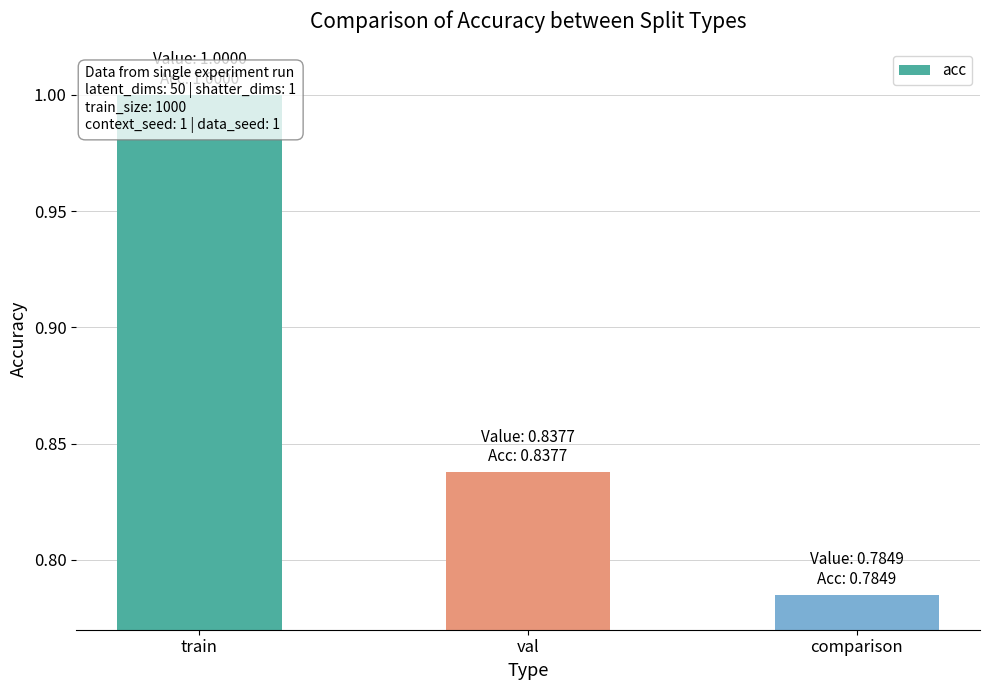

What is the change in value from val to comparison?

-0.1